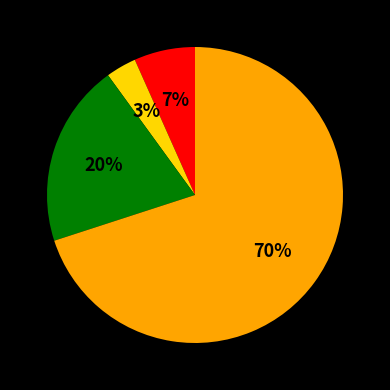

Does any single category account for the majority?

Yes